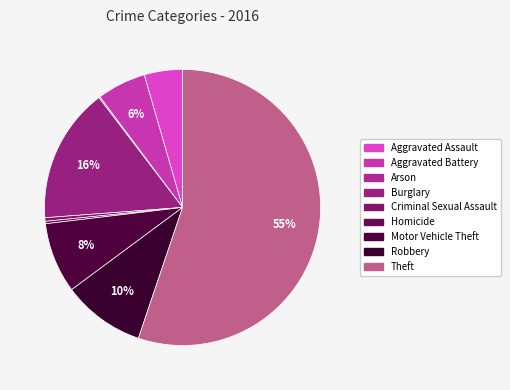

Which slice is the smallest?

Arson